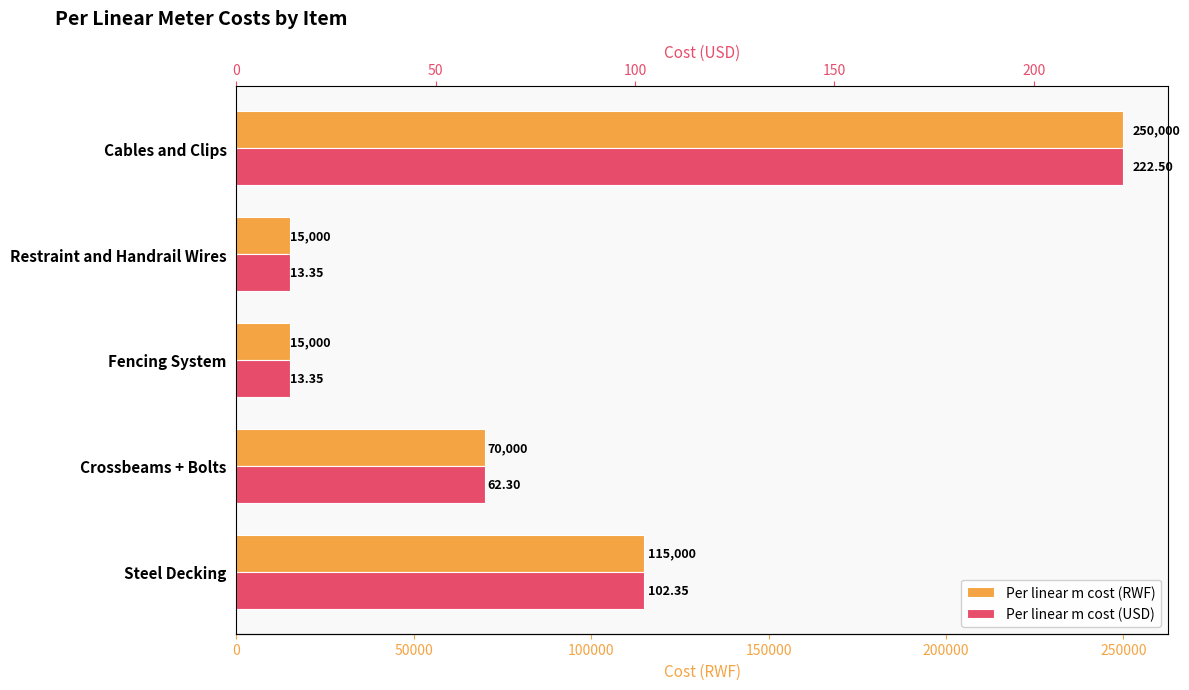

How many bars are there in each group?

2